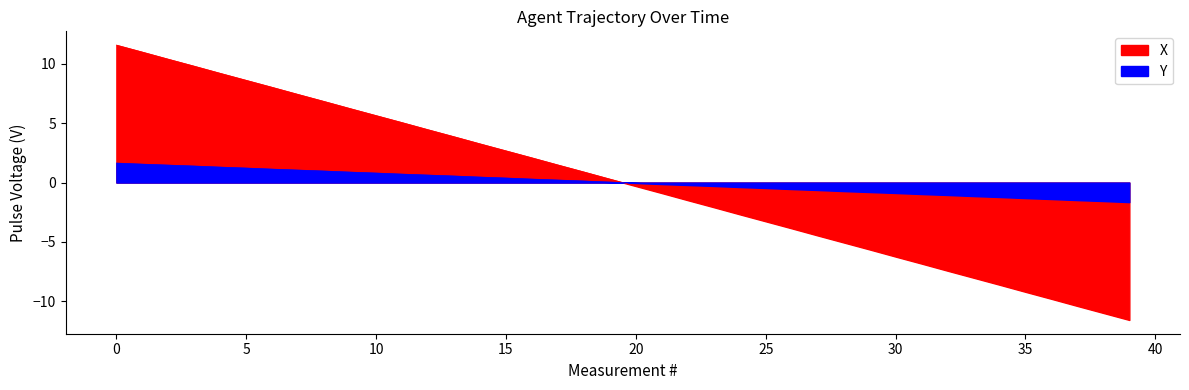

True or false: X has a value of -2.7 at 24.

True